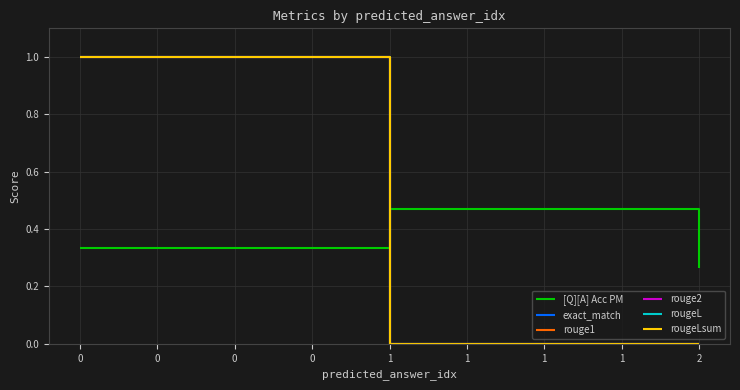

Does the chart have visible grid lines?

Yes